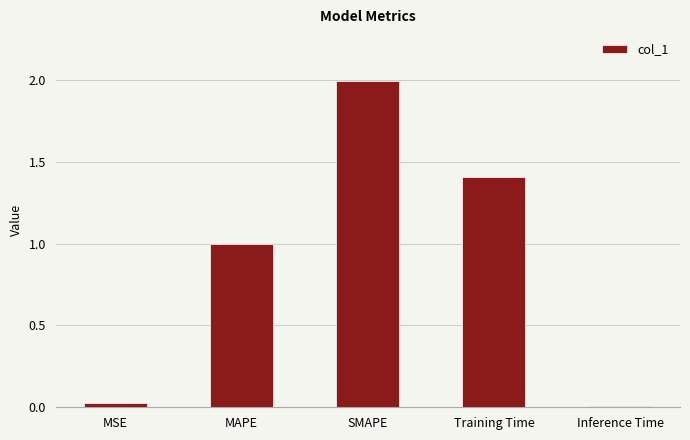

Between SMAPE and MAPE, which is larger?

SMAPE